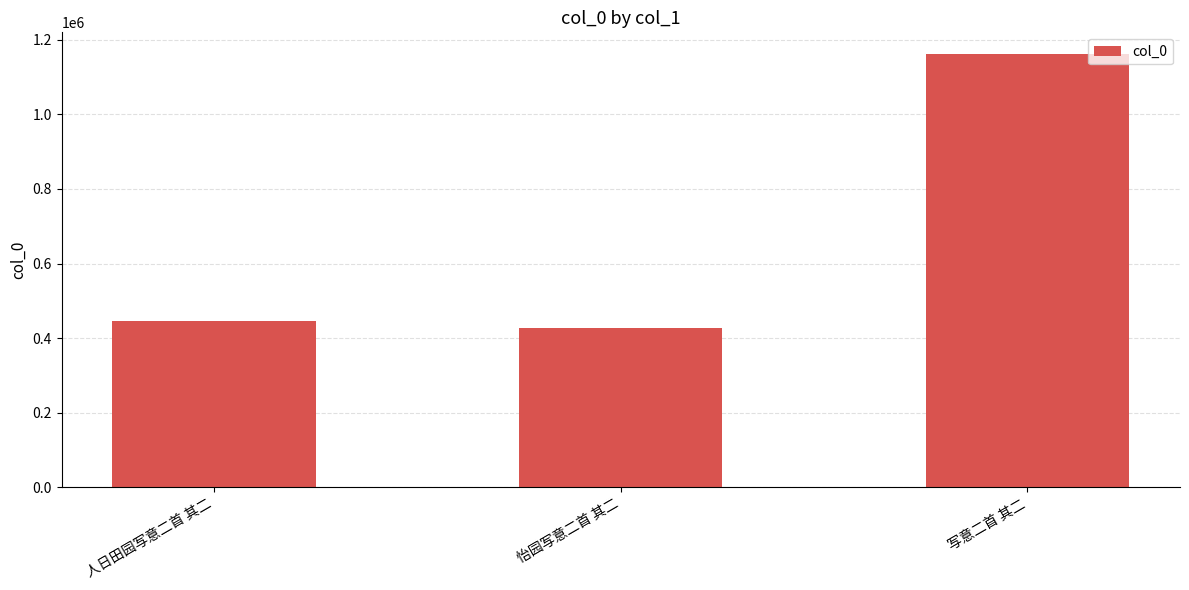

What is the sum of all values?

2033982